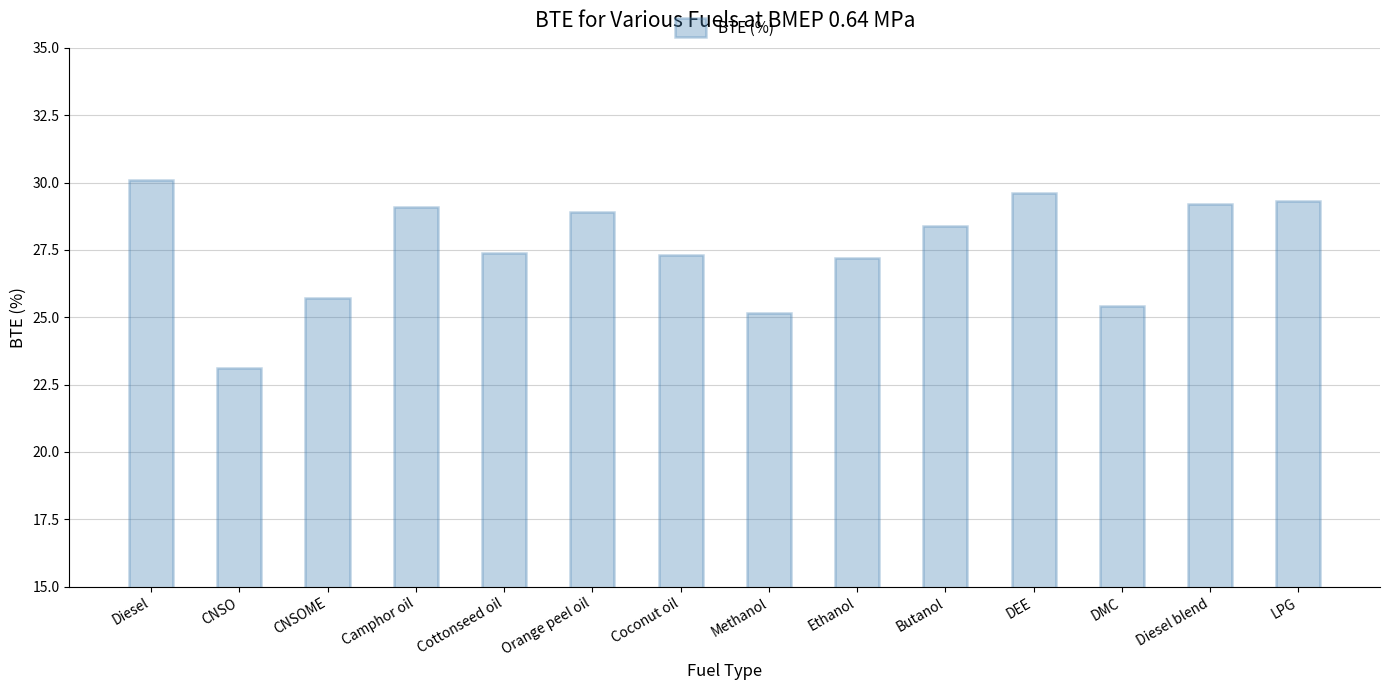

Count the number of values greater than 28.

7